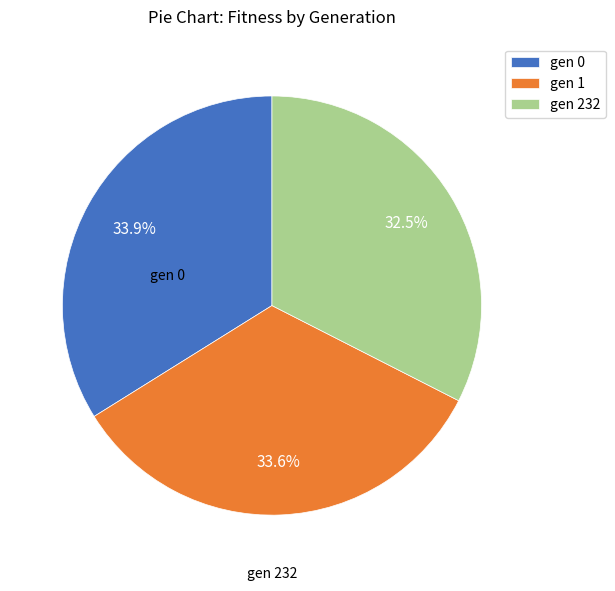

Does gen 0 represent more than half of the total?

No